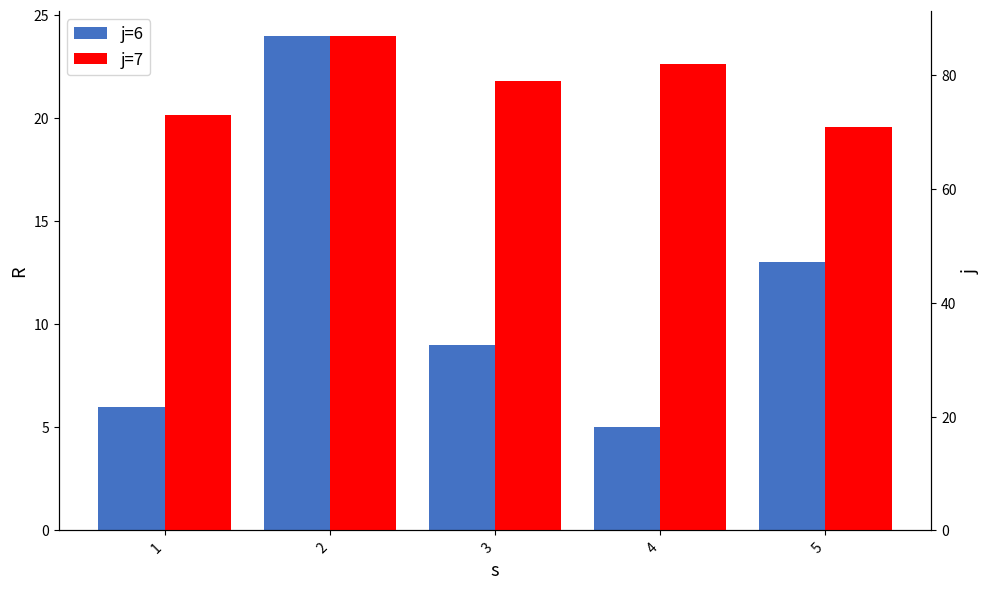

What is the smallest value displayed?

5